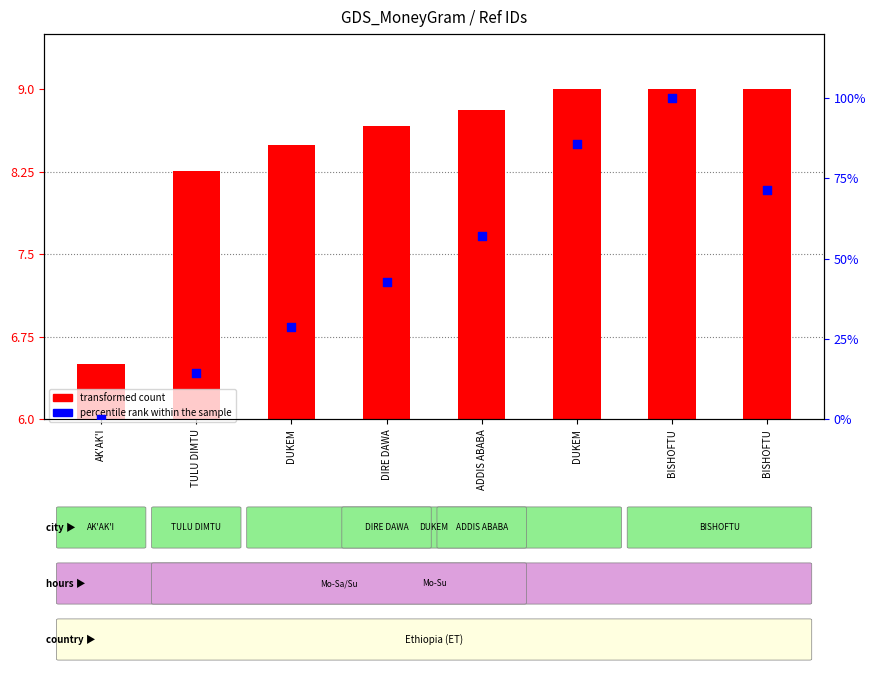

Which series contains the highest Y value?

percentile rank within the sample